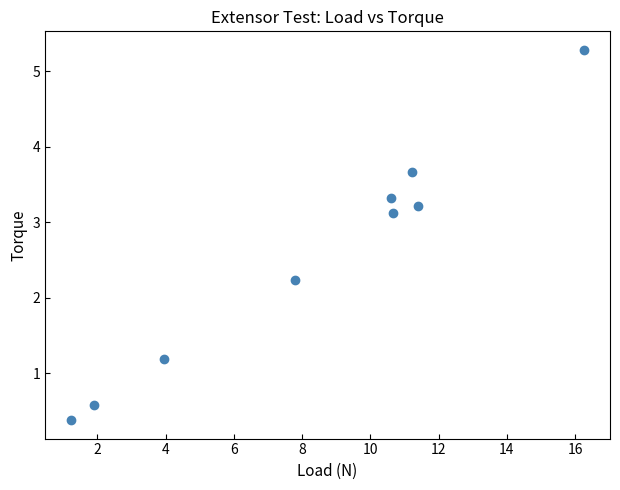

What Y value in the scatter plot is closest to 2?

2.2